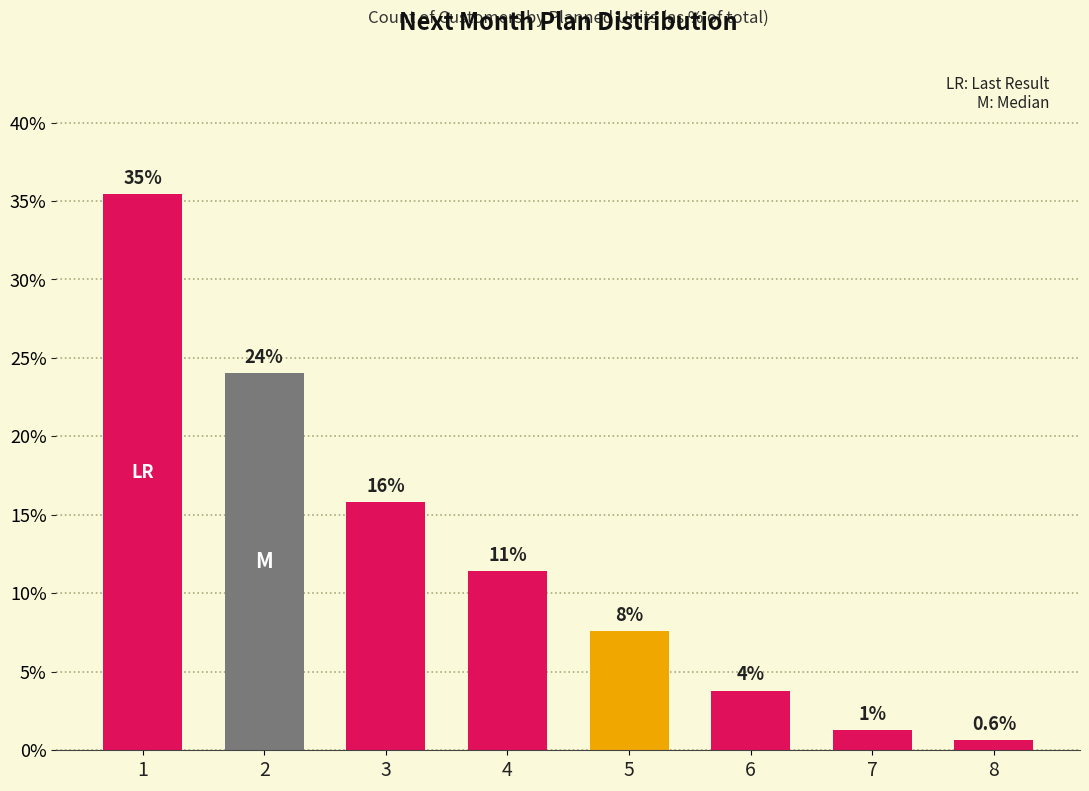

How many bars are there in total?

8